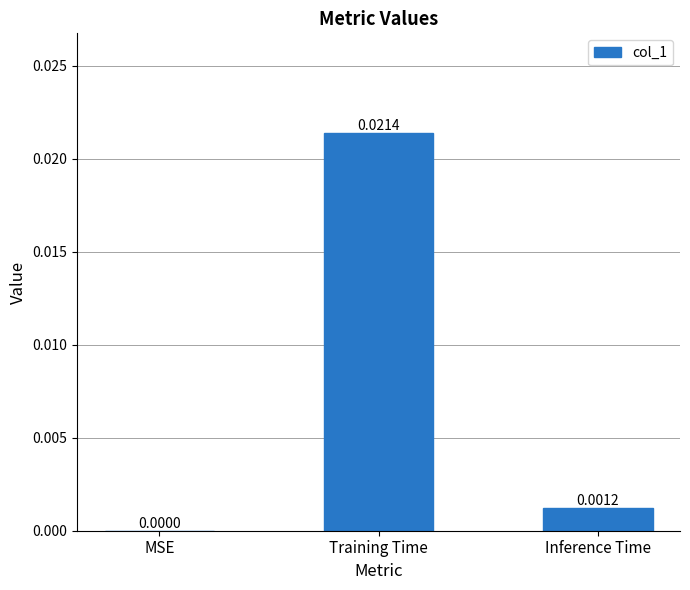

Which label corresponds to the largest value in the chart?

Training Time